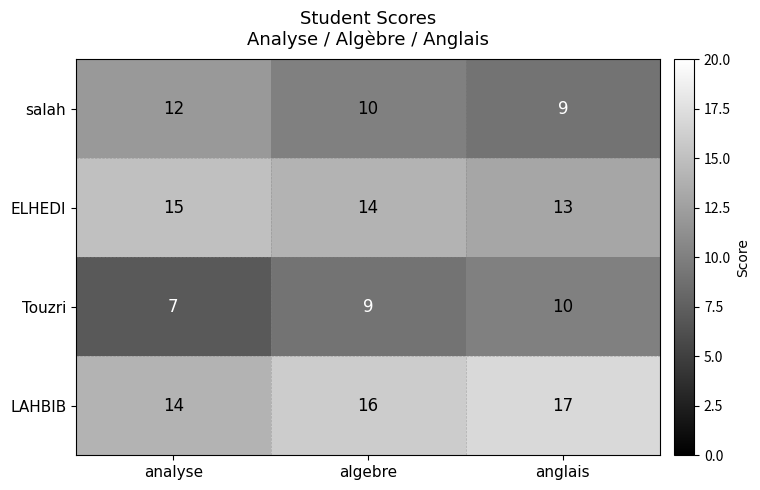

What is the maximum value shown in the chart?

17